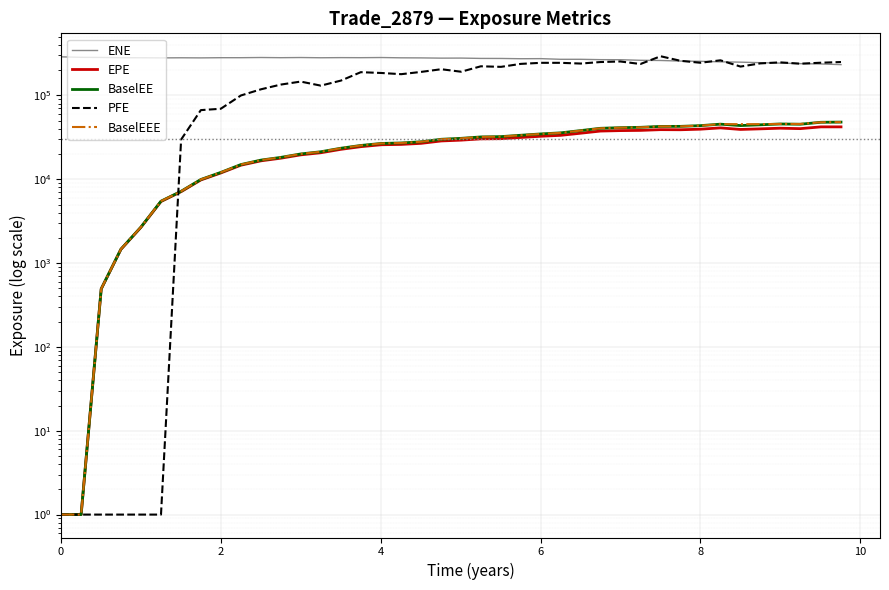

Reading left to right, list all the values displayed in this chart.

ENE: 288898.0	285009.0	284102.0	281799.0	281677.0	280597.0	281473.0	280649.0	282075.0	282073.0	283592.0	282144.0	283413.0	281625.0	282643.0	282176.0	283412.0	281112.0	280552.0	278700.0	279124.0	276509.0	276227.0	274210.0	274862.0	269925.0	269916.0	267294.0	266883.0	262670.0	261310.0	257129.0	255421.0	251833.0	249574.0	245986.0	243145.0	239629.0	237535.0	233172.0
EPE: 1.0	1.0	491.7	1458.8	2663.4	5429.9	7116.7	9814.4	11887.9	14725.8	16605.7	17837.3	19558.1	20721.9	22771.5	24490.4	25816.3	26058.8	26828.1	28650.3	29305.5	30343.4	30499.4	31538.6	32599.9	33425.6	35441.8	37595.1	38071.7	38292.8	39092.1	38974.9	39585.5	41030.6	39308.9	39948.2	40671.6	40189.6	42187.7	42193.0
BaselEE: 1.0	1.0	493.3	1466.2	2681.8	5478.0	7194.7	9942.3	12067.7	14984.8	16939.1	18239.0	20046.9	21300.2	23474.1	25317.7	26766.6	27108.2	28001.8	30004.6	30793.4	31999.3	32282.9	33503.8	34759.4	35781.7	38094.7	40570.3	41250.3	41670.3	42725.6	42781.2	43638.9	45442.4	43738.8	44653.2	45671.6	45353.4	47849.0	48091.9
PFE: 1.0	1.0	1.0	1.0	1.0	1.0	29797.5	66829.5	69381.4	99929.9	118460.0	134760.0	146369.0	130931.0	150449.0	189537.0	185369.0	179365.0	190928.0	205498.0	191812.0	222735.0	219367.0	237948.0	245029.0	244977.0	240201.0	250341.0	254204.0	237207.0	293508.0	259031.0	245453.0	262570.0	221039.0	241265.0	248075.0	239338.0	245619.0	250428.0
BaselEEE: 1.0	1.0	493.3	1466.2	2681.8	5478.0	7194.7	9942.3	12067.7	14984.8	16939.1	18239.0	20046.9	21300.2	23474.1	25317.7	26766.6	27108.2	28001.8	30004.6	30793.4	31999.3	32282.9	33503.8	34759.4	35781.7	38094.7	40570.3	41250.3	41670.3	42725.6	42781.2	43638.9	45442.4	45442.4	45442.4	45671.6	45671.6	47849.0	48091.9